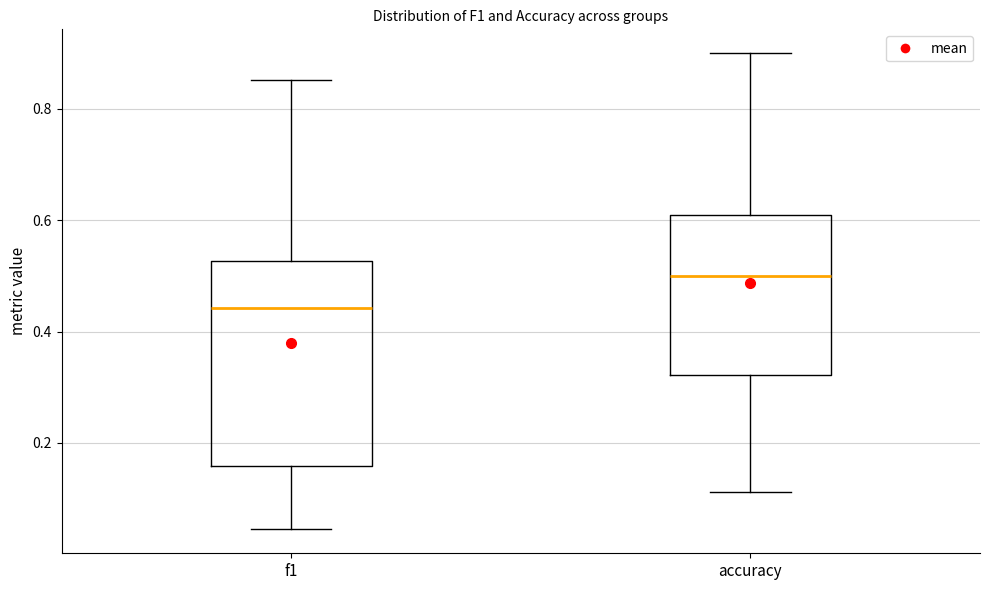

Comparing the boxes themselves (not the whiskers), which one is the tallest?

f1